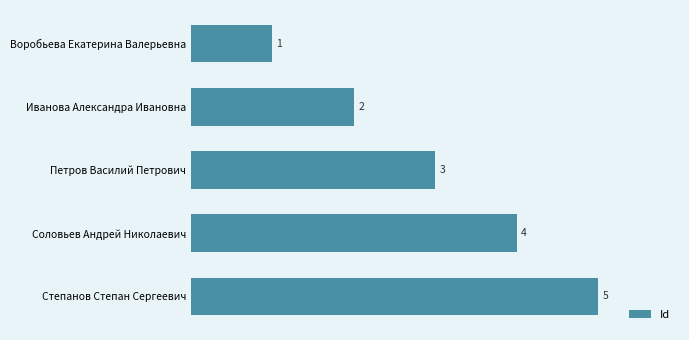

List the labels in order of value, smallest first.

Воробьева Екатерина Валерьевна, Иванова Александра Ивановна, Петров Василий Петрович, Соловьев Андрей Николаевич, Степанов Степан Сергеевич